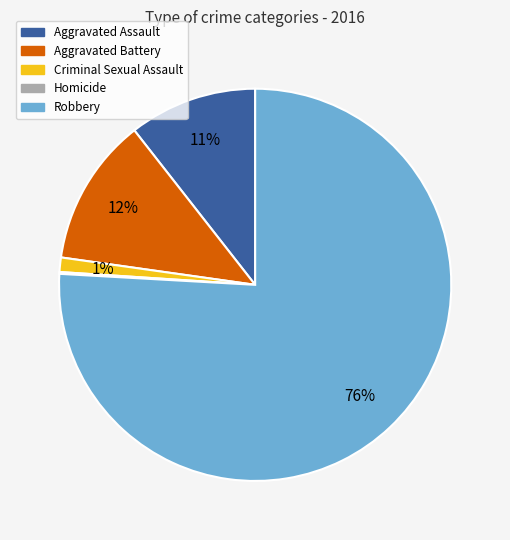

Does Aggravated Battery account for over 50% of the chart?

No